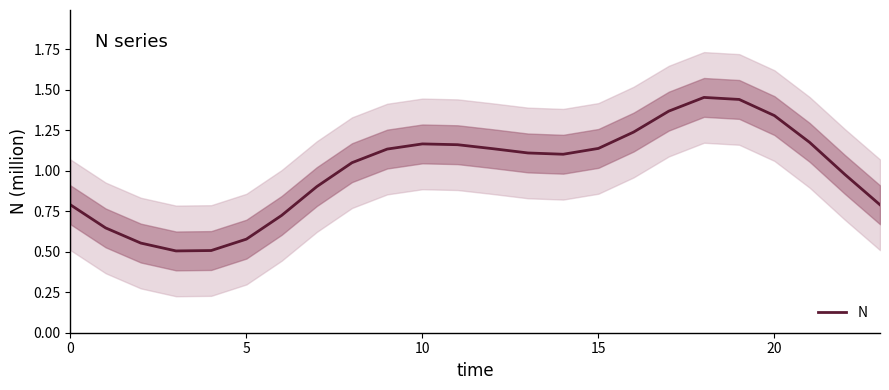

Does the chart display data point markers on the line(s)?

No